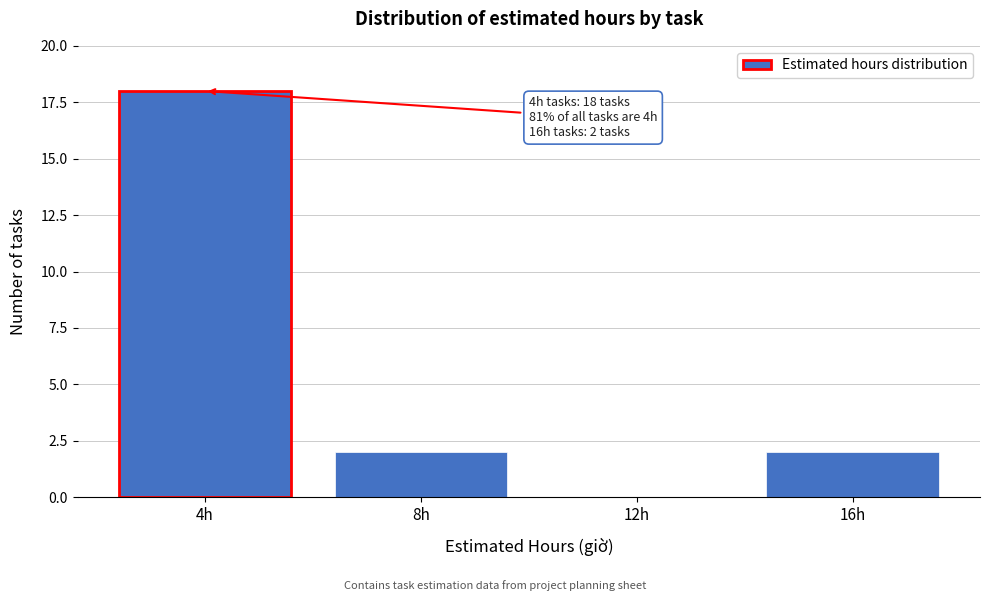

Reading left to right, what are all the values shown in this chart?

4h=18	8h=2	12h=0	16h=2